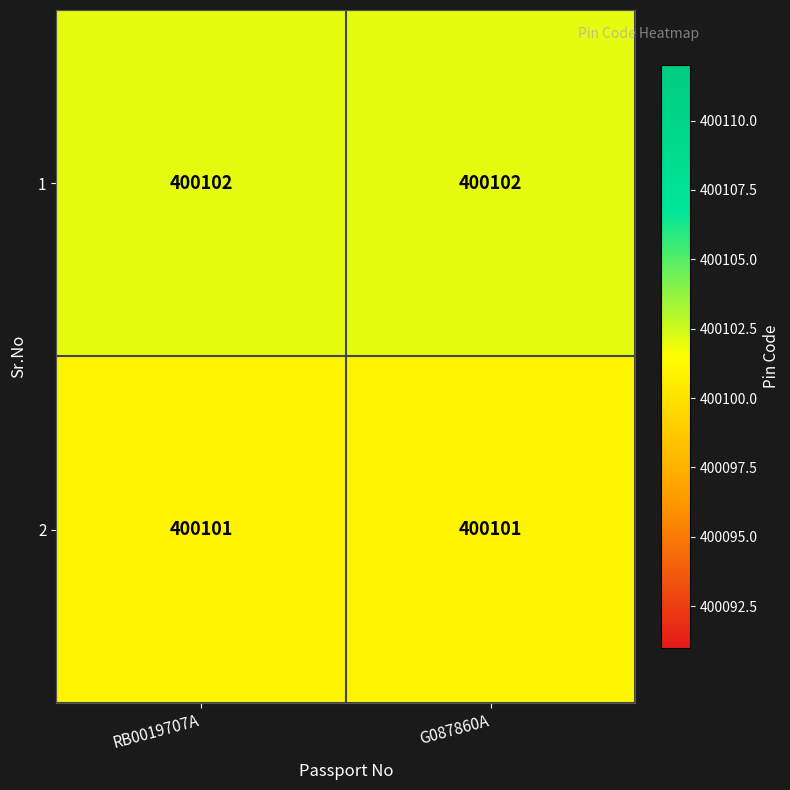

List the series in order of their overall mean, highest first.

1, 2